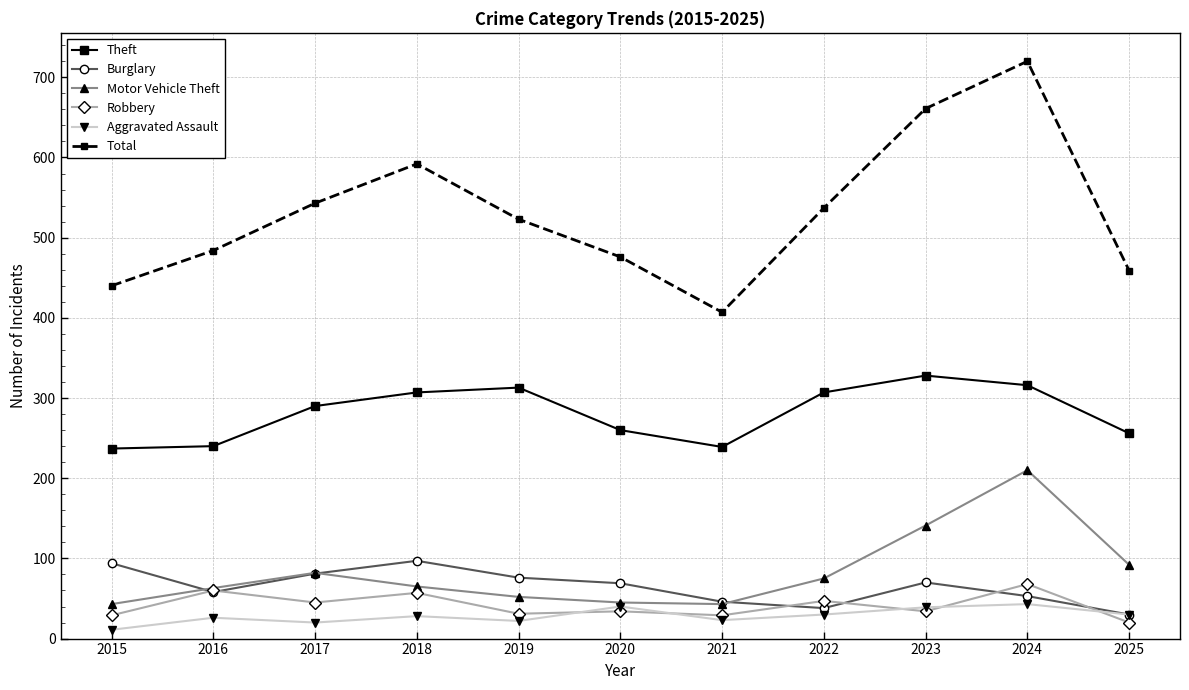

Is the value of Aggravated Assault at 2024 greater than the value of Total at 2016?

No